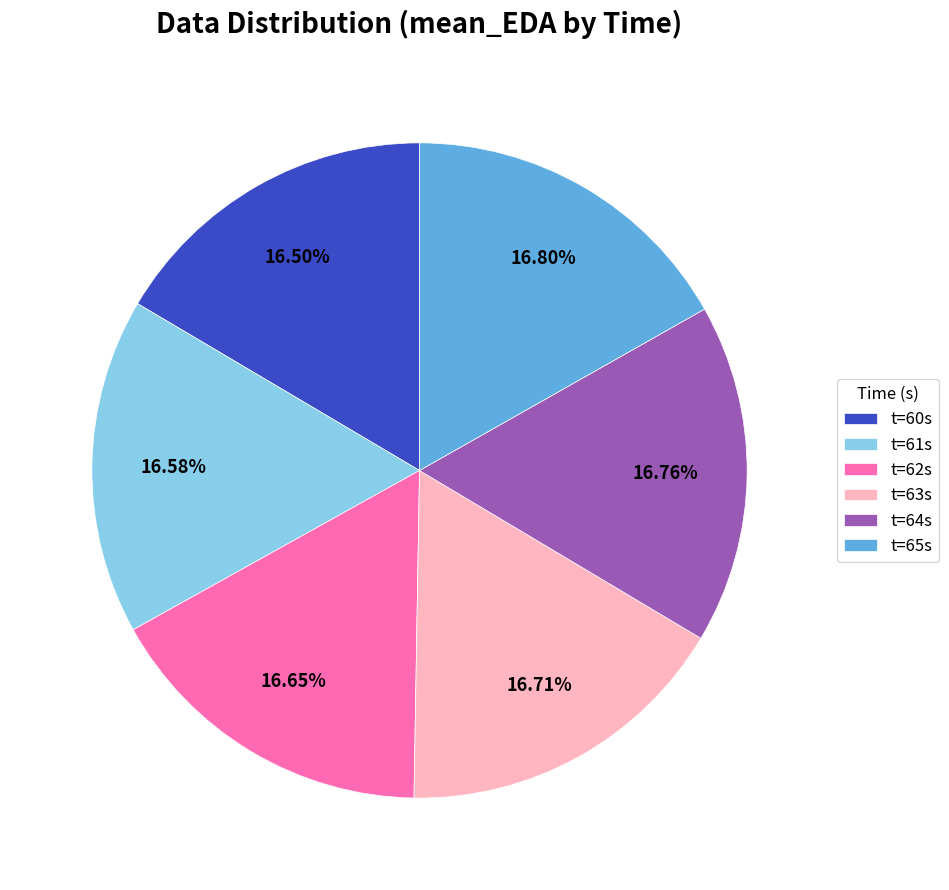

Does t=62s represent more than half of the total?

No